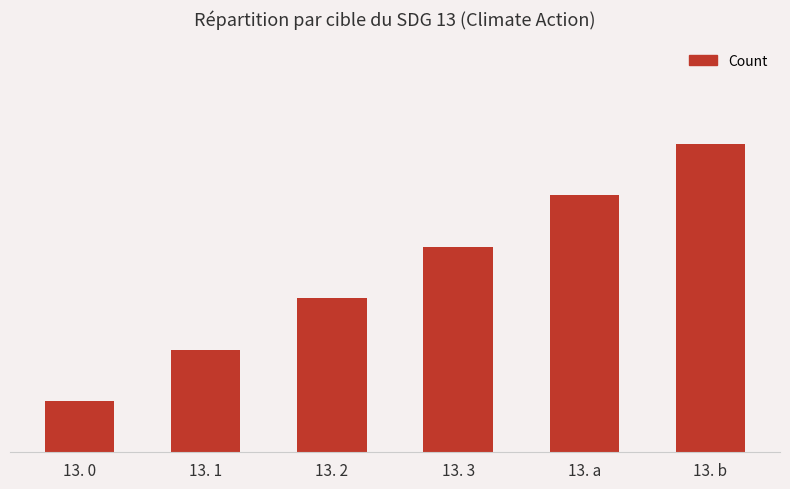

Reading right to left, list all the values displayed in this chart.

6	5	4	3	2	1